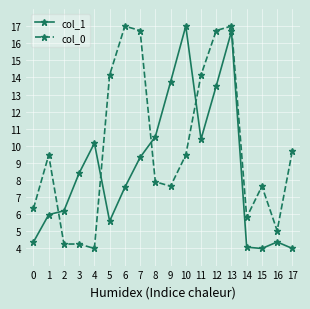

Which series ends up on top after the final intersection of col_1 and col_0?

col_0